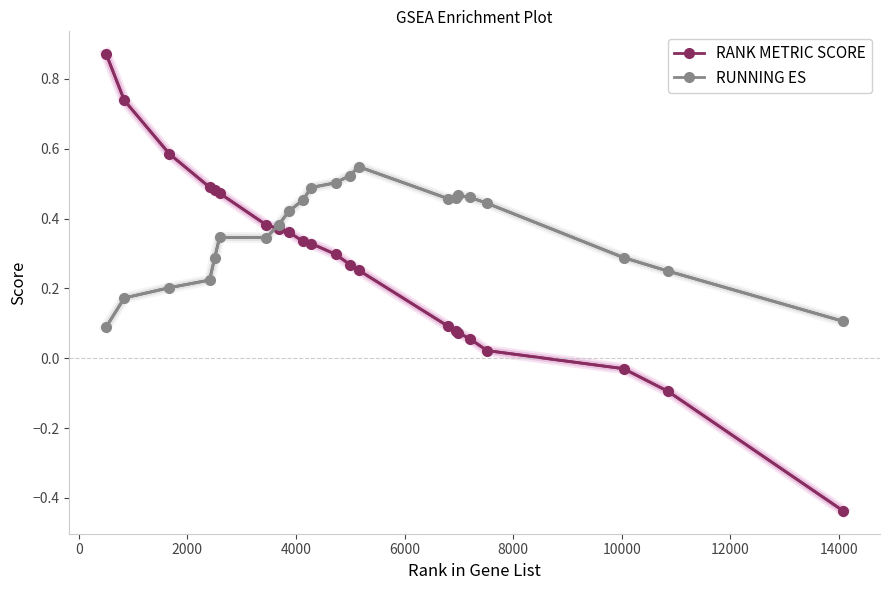

How many RUNNING ES values are between 0 and 1?

22